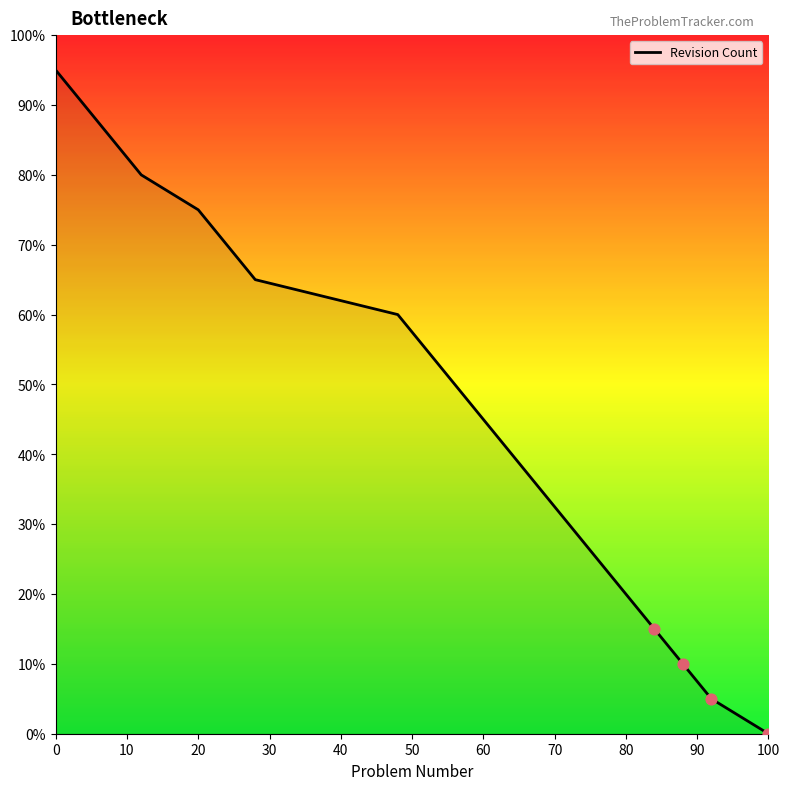

What is the greatest value displayed?

95.0